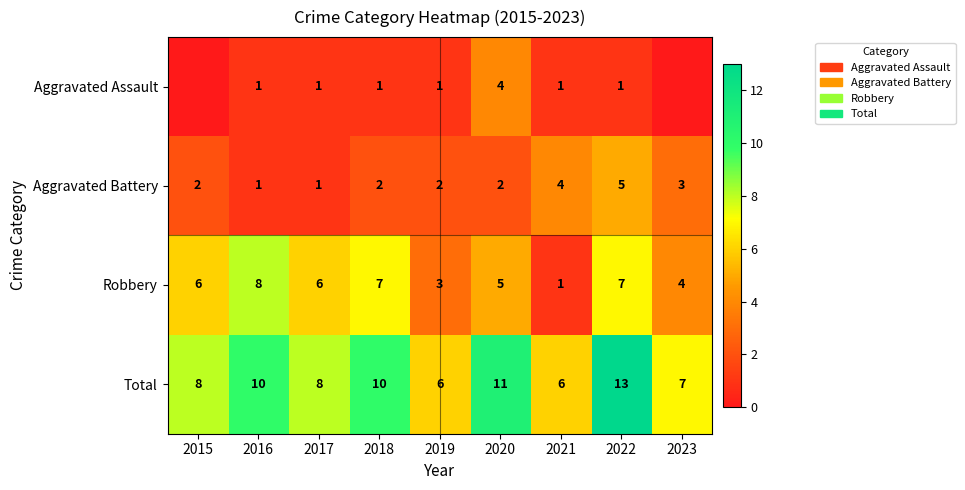

Count the Total values in the range 7 to 10.

5